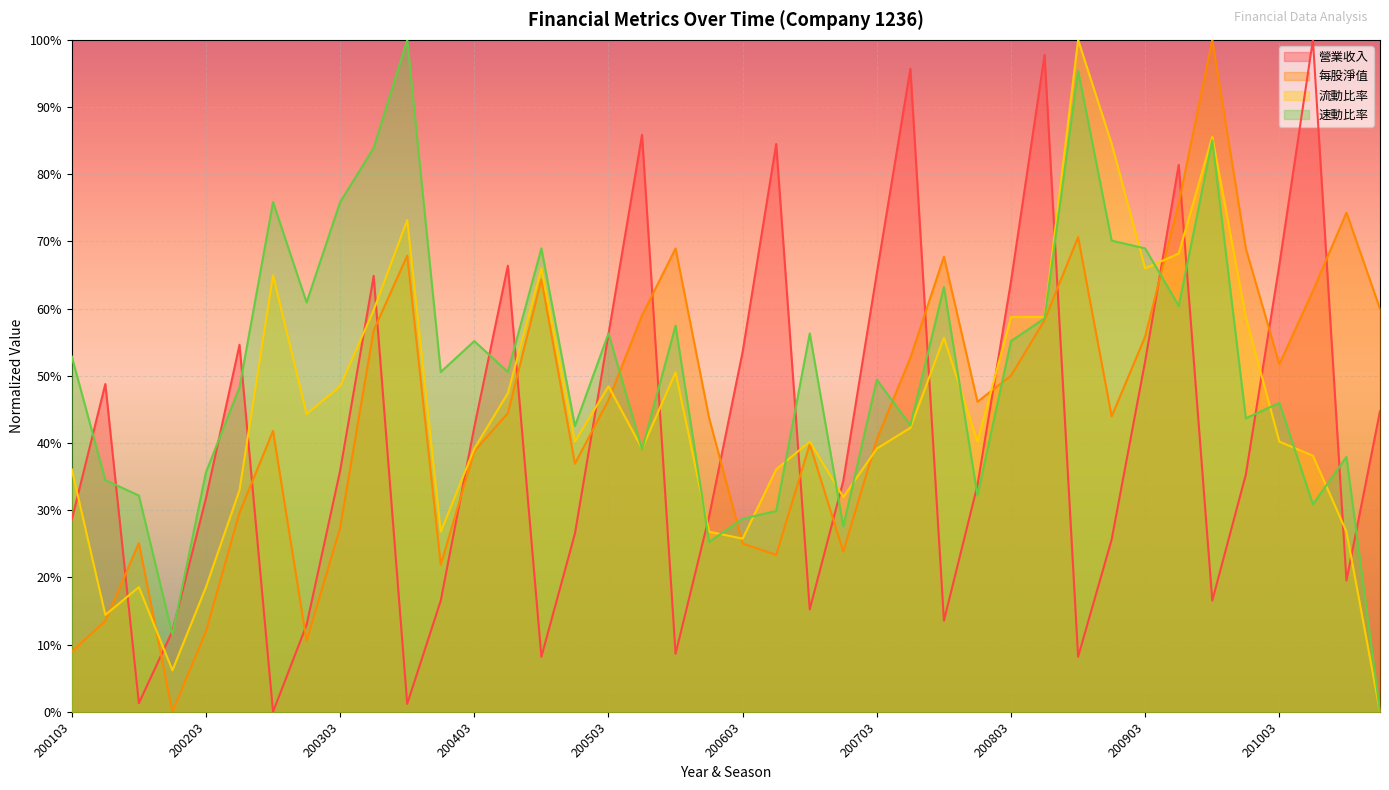

What is the difference between the second highest and second lowest values in the 速動比率 series?

0.8